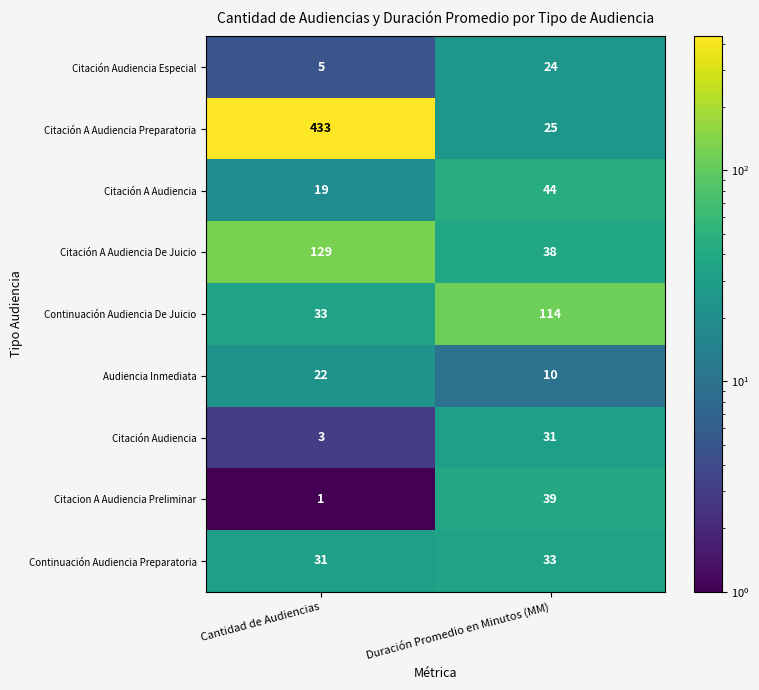

Is it true that Citación A Audiencia De Juicio equals 56 at Duración Promedio en Minutos (MM)?

False